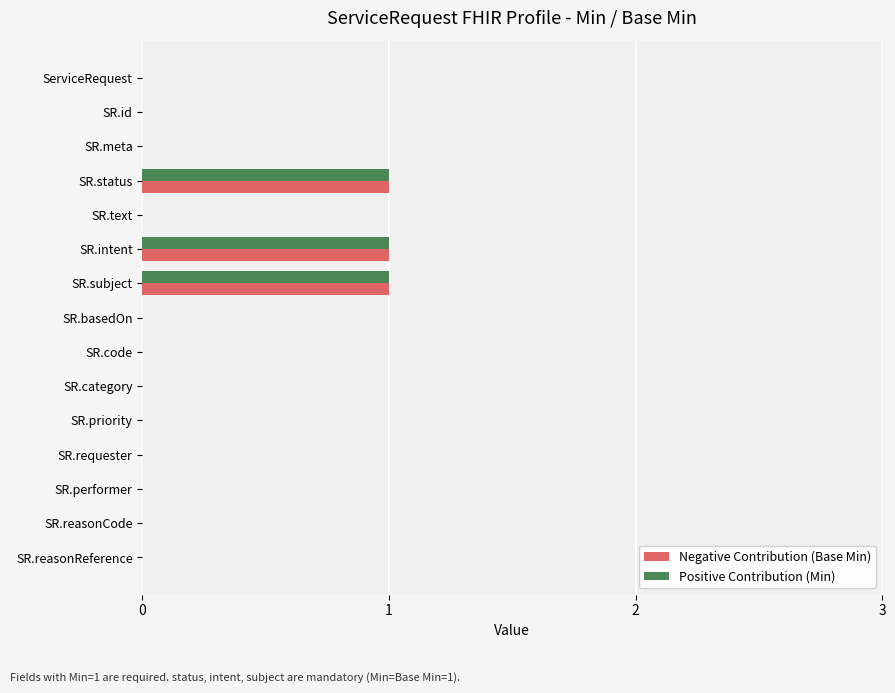

Count the number of data series in this chart.

2